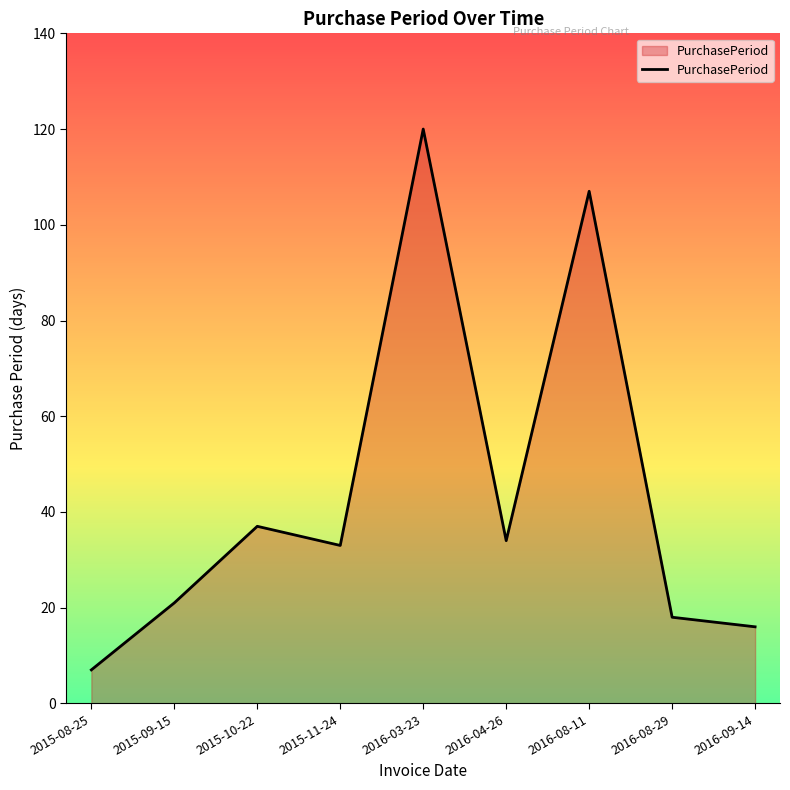

What is the maximum value shown in the chart?

120